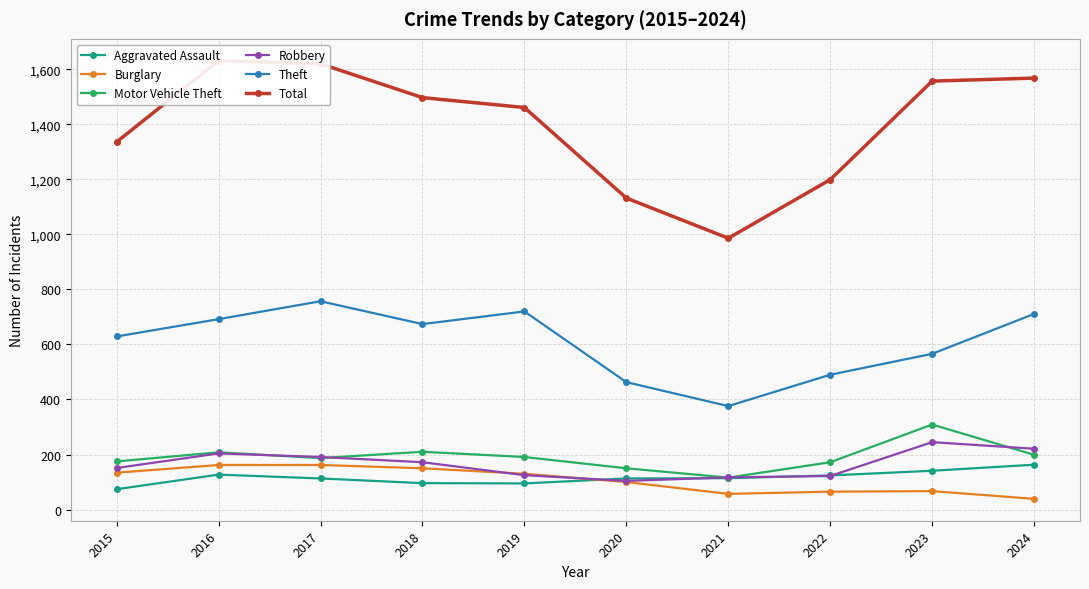

Reading left to right, transcribe all the data shown in this chart.

Aggravated Assault: 74	127	113	96	95	113	114	124	141	163
Burglary: 134	162	162	150	130	100	57	65	67	39
Motor Vehicle Theft: 175	208	187	210	191	150	116	172	309	199
Robbery: 151	204	191	172	125	104	117	122	245	221
Theft: 629	692	757	674	720	463	376	490	566	711
Total: 1336	1631	1620	1497	1461	1132	986	1199	1557	1568